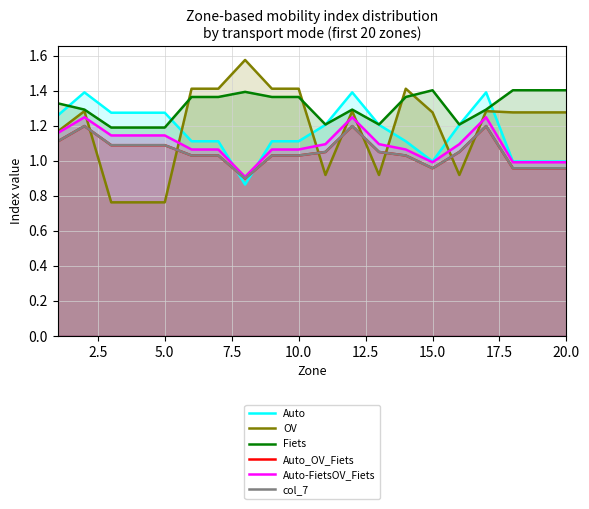

Which series has the largest range (max minus min)?

OV